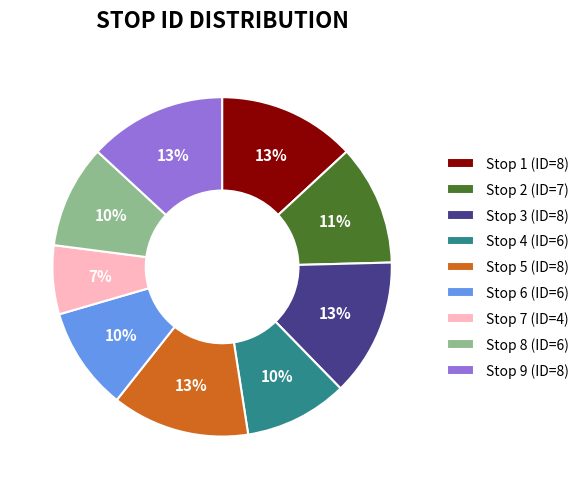

To the nearest percent, what is the combined percentage of Stop 4 (ID=6) and Stop 8 (ID=6)?

20%